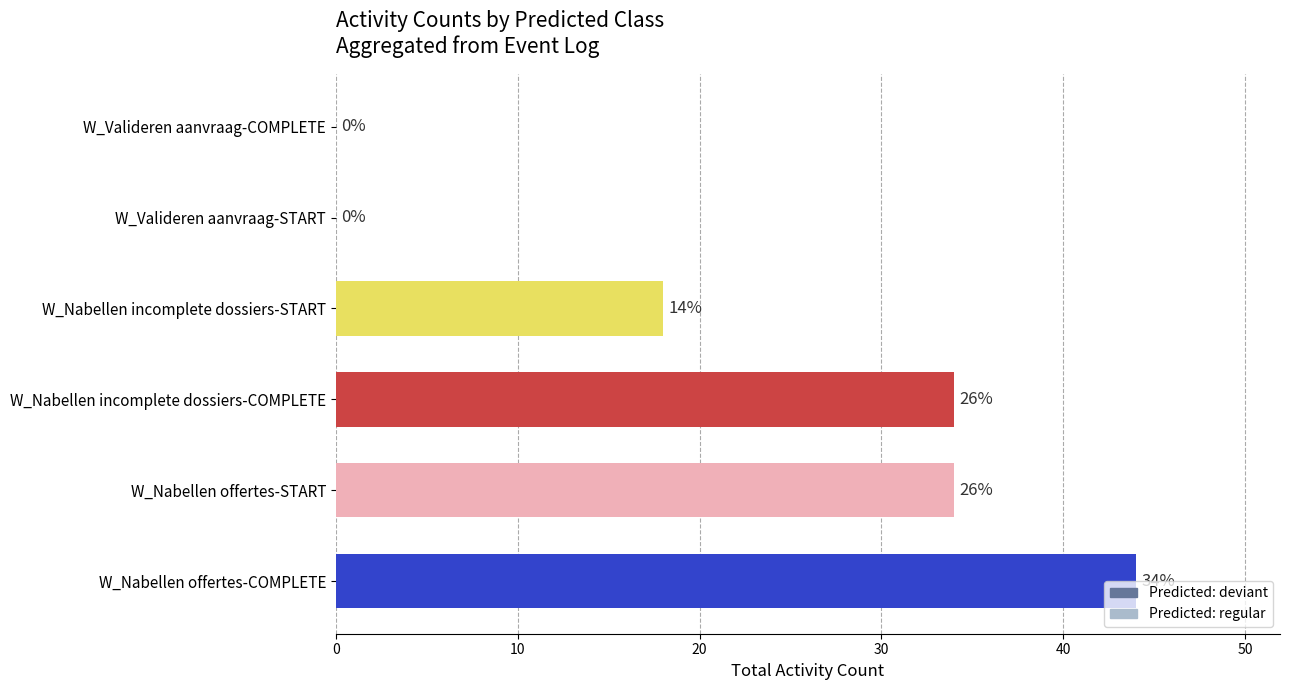

Is it true that the value at W_Nabellen offertes-START is 34?

True